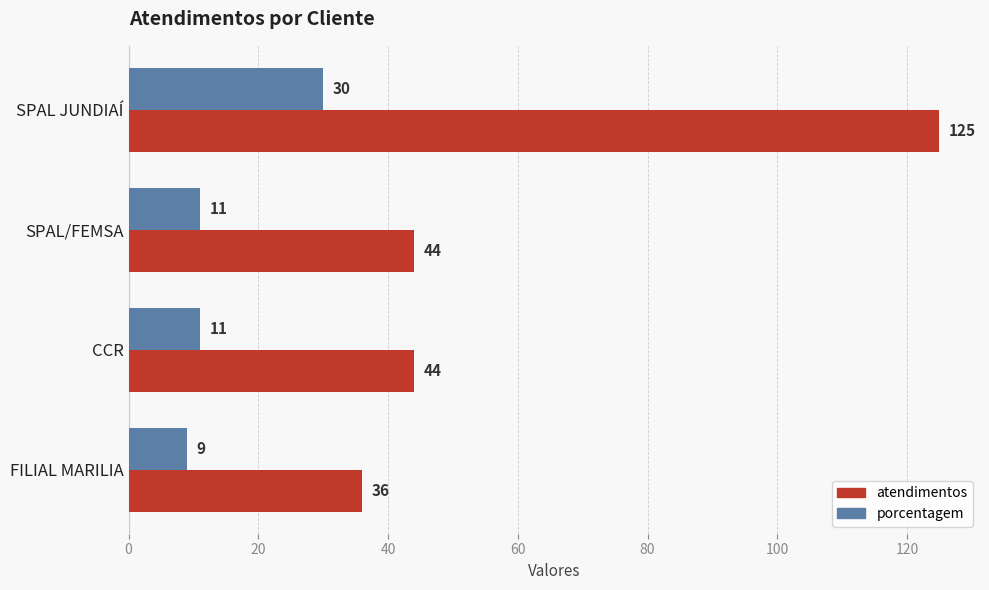

True or false: porcentagem has a value of 11 at CCR.

True